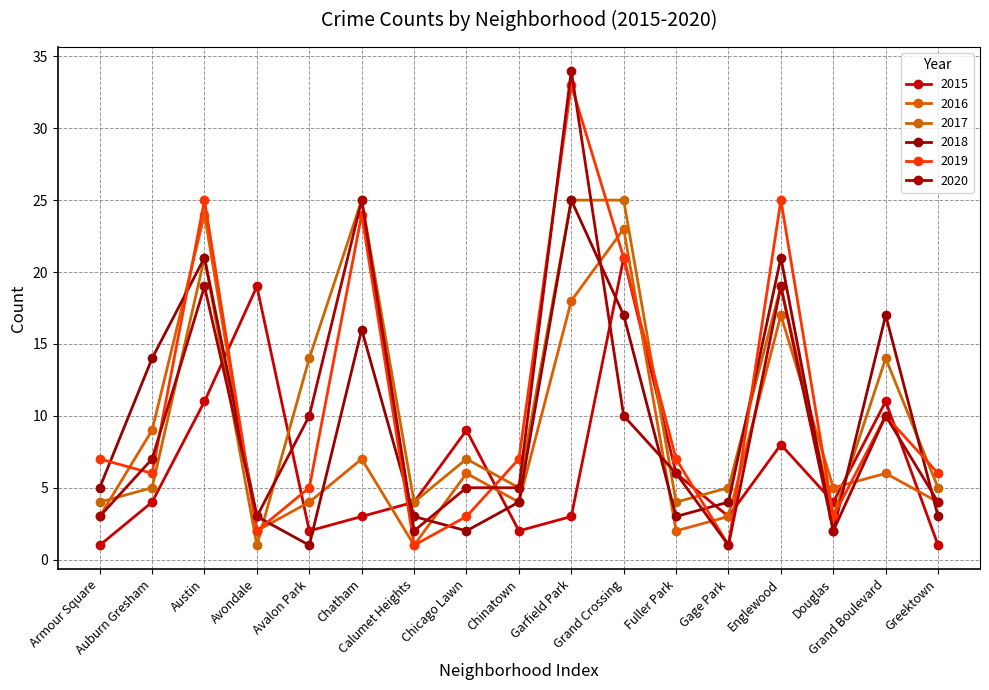

True or false: 2015 has more than 1 interior local peaks.

True